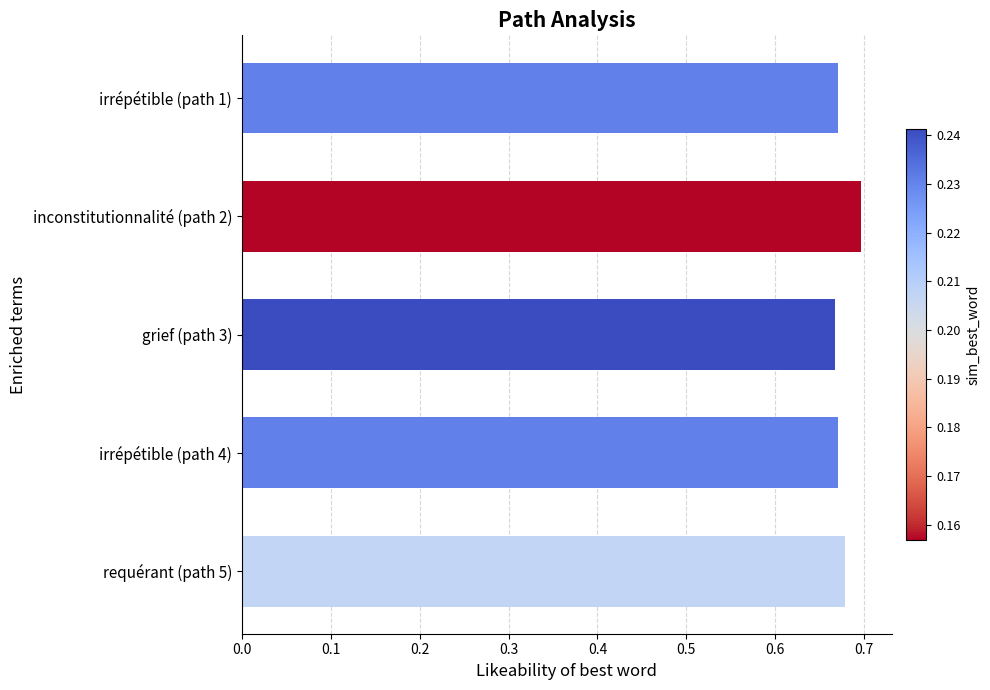

How many values are between 0 and 1?

5